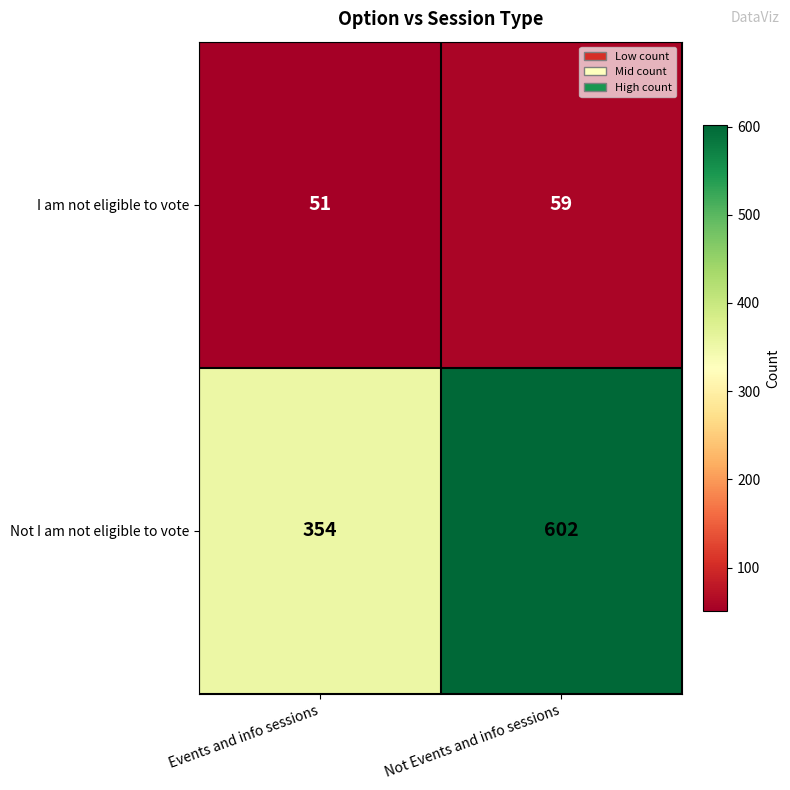

Which series has the largest total across all categories?

Not I am not eligible to vote